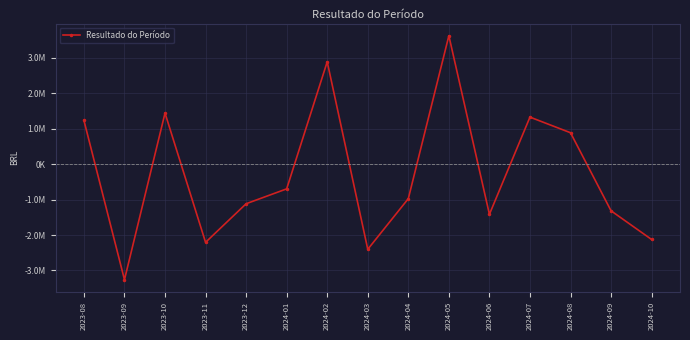

The chart shows a value of -2402433 at 2024-03. True or false?

True